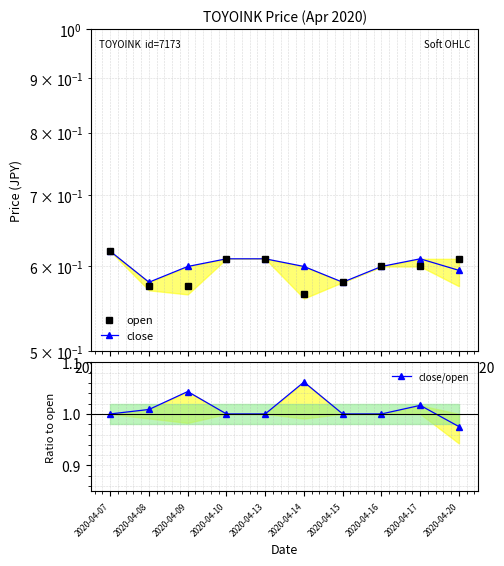

At how many categories does at least one series exceed 0?

10